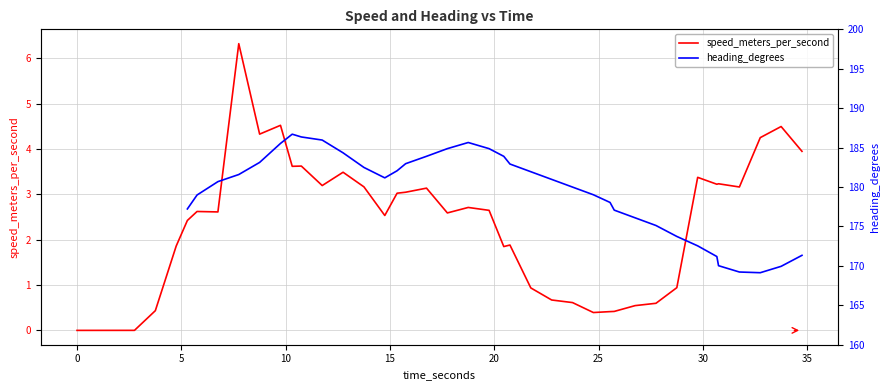

How many values in the speed_meters_per_second series are below 2?

15